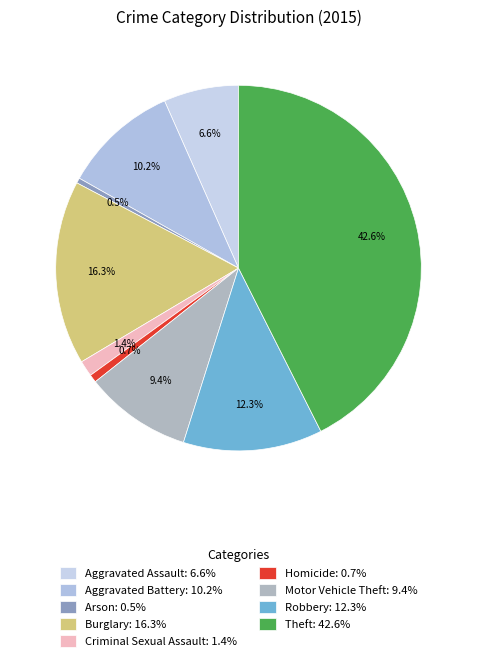

To the nearest percent, what is the difference between the Burglary and Criminal Sexual Assault slice percentages?

15%